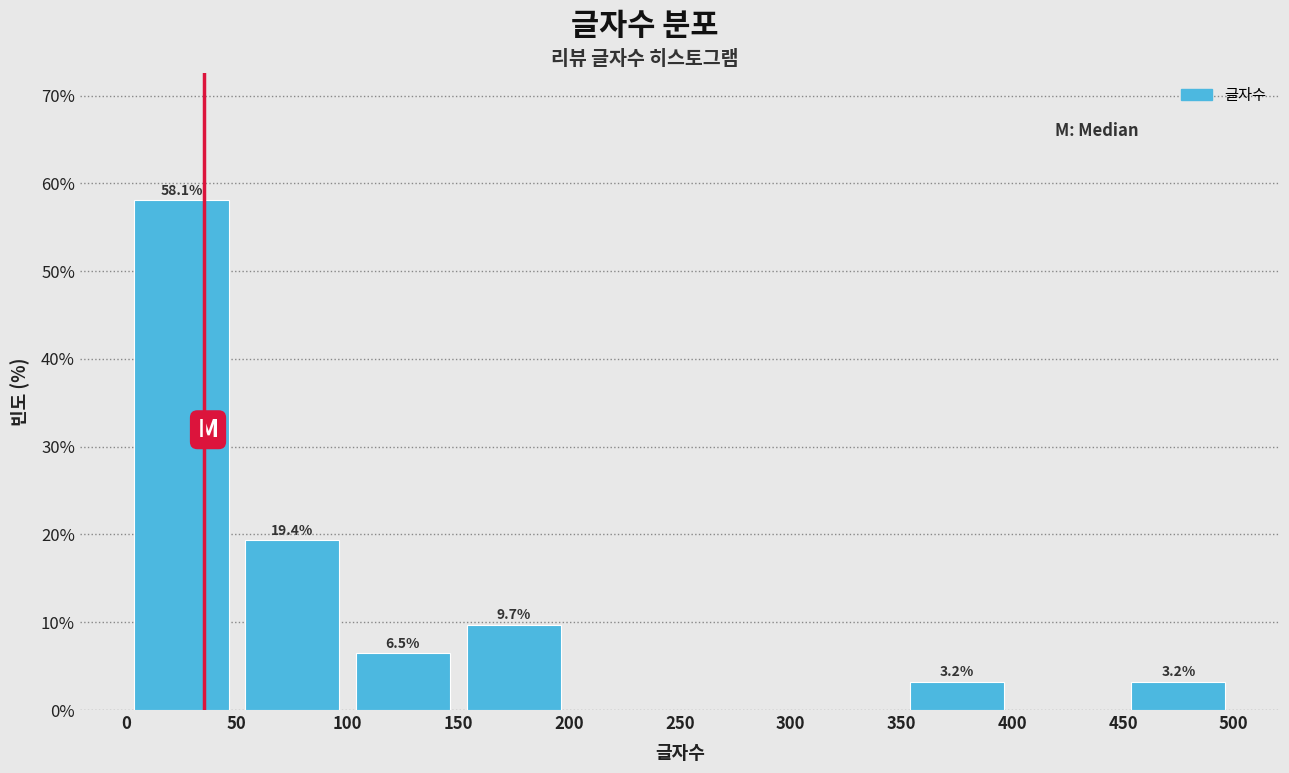

Over which range of the x-axis is the bar tallest?

0 to 50